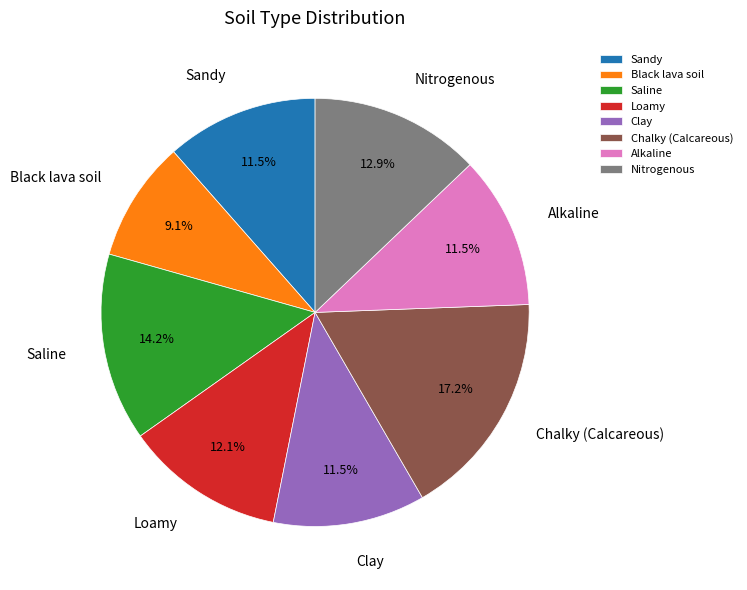

What is the ratio of the value at Alkaline to the value at Chalky (Calcareous)?

0.7